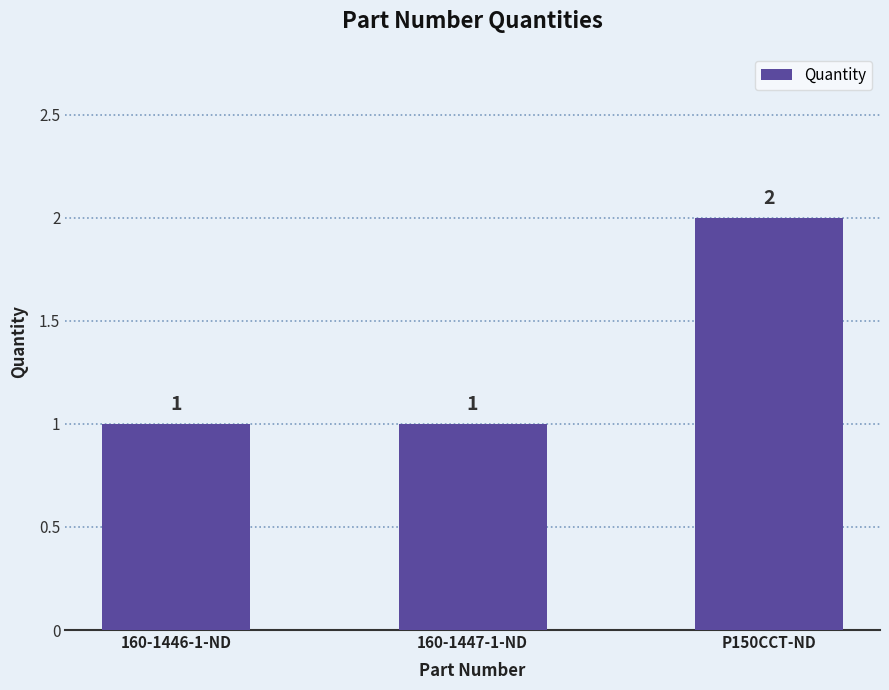

What is the label of the 3rd bar from the left?

P150CCT-ND